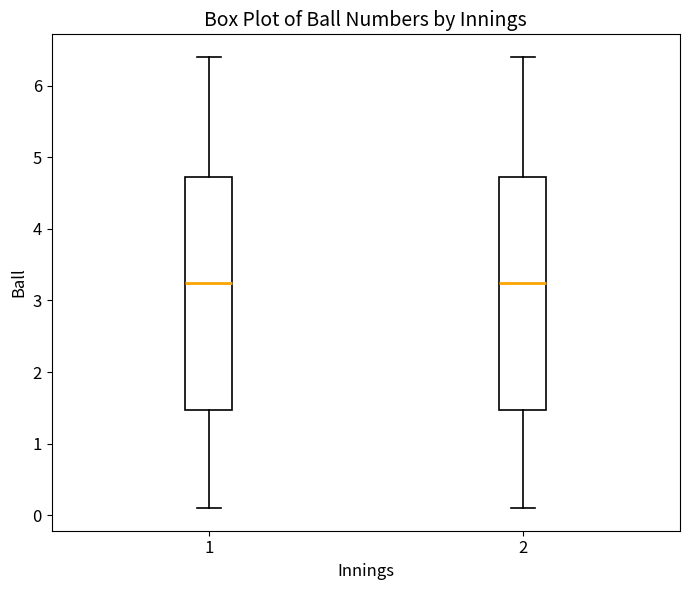

Reading left to right, read every box against the y-axis: the position of its median line, the range the box covers, and the ends of its whiskers. The values are not printed on the chart, so give them approximately, as read against the axis.

1: median 3.3, box 1.5 to 4.7, whiskers 0.1 to 6.4
2: median 3.3, box 1.5 to 4.7, whiskers 0.1 to 6.4